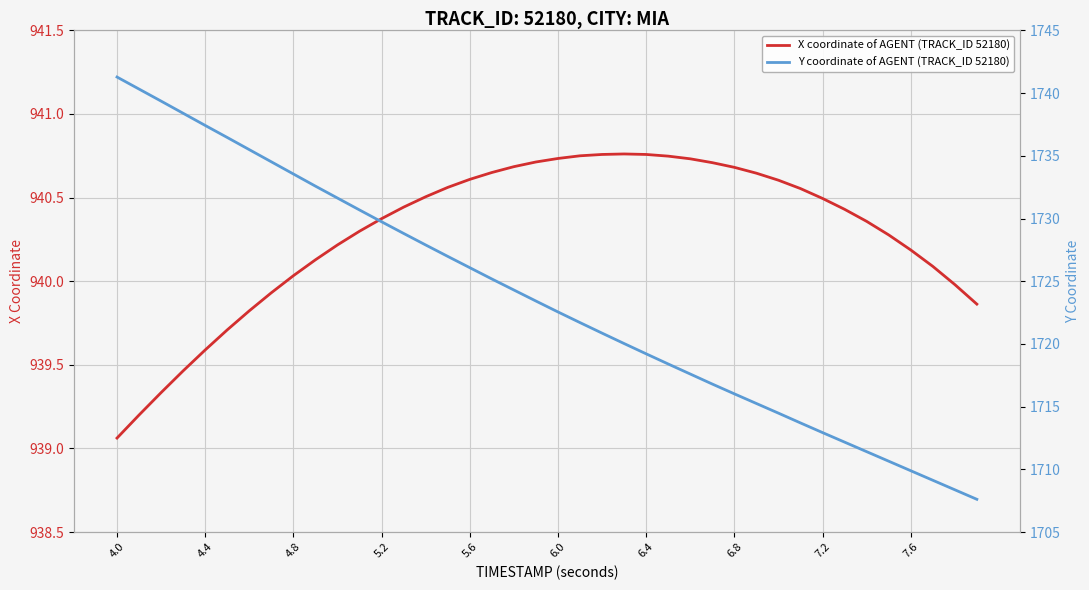

The value of X coordinate of AGENT (TRACK_ID 52180) at 7.6 is 1357.4. True or false?

False